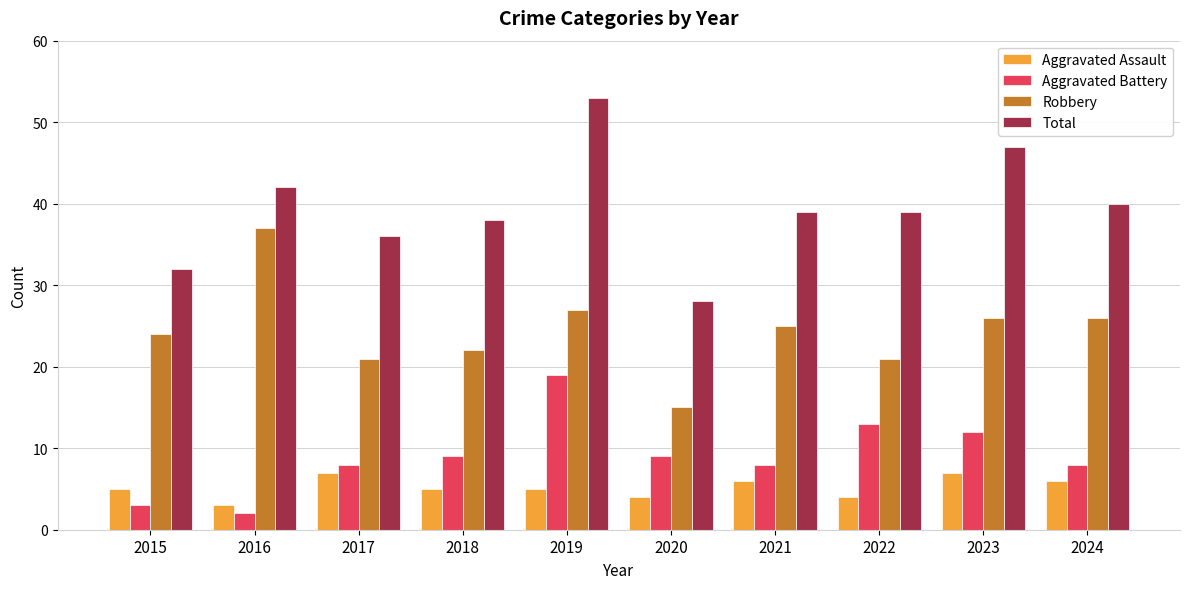

Which series changed the most between 2018 and 2024?

Robbery